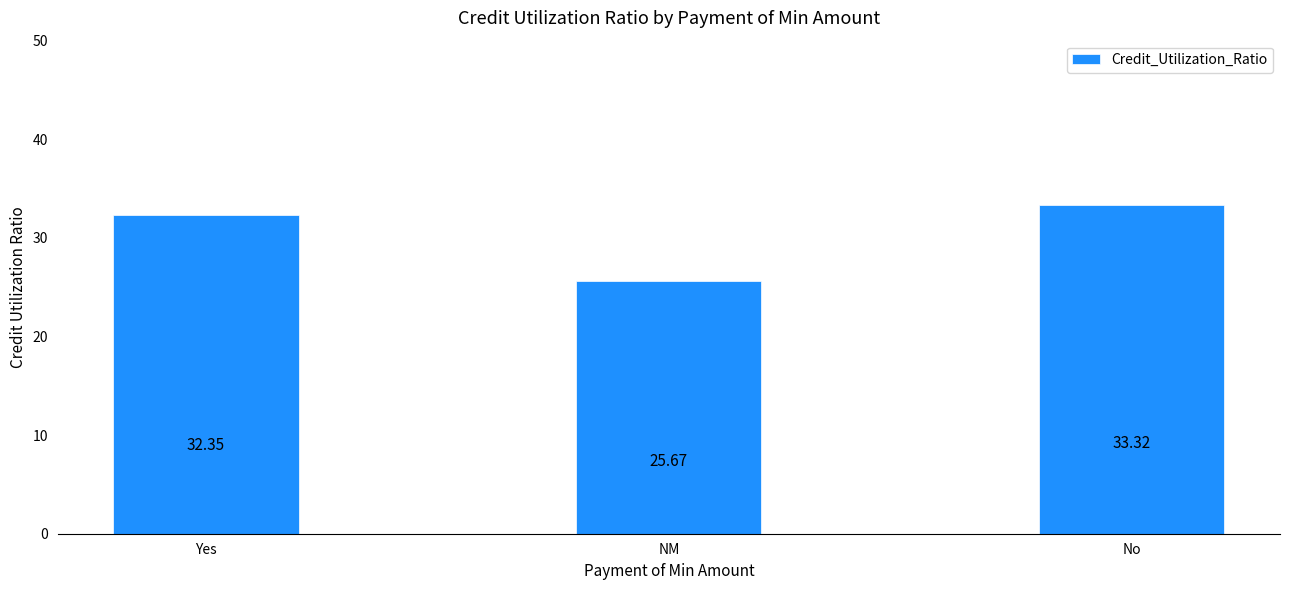

How many data points does each series have?

3